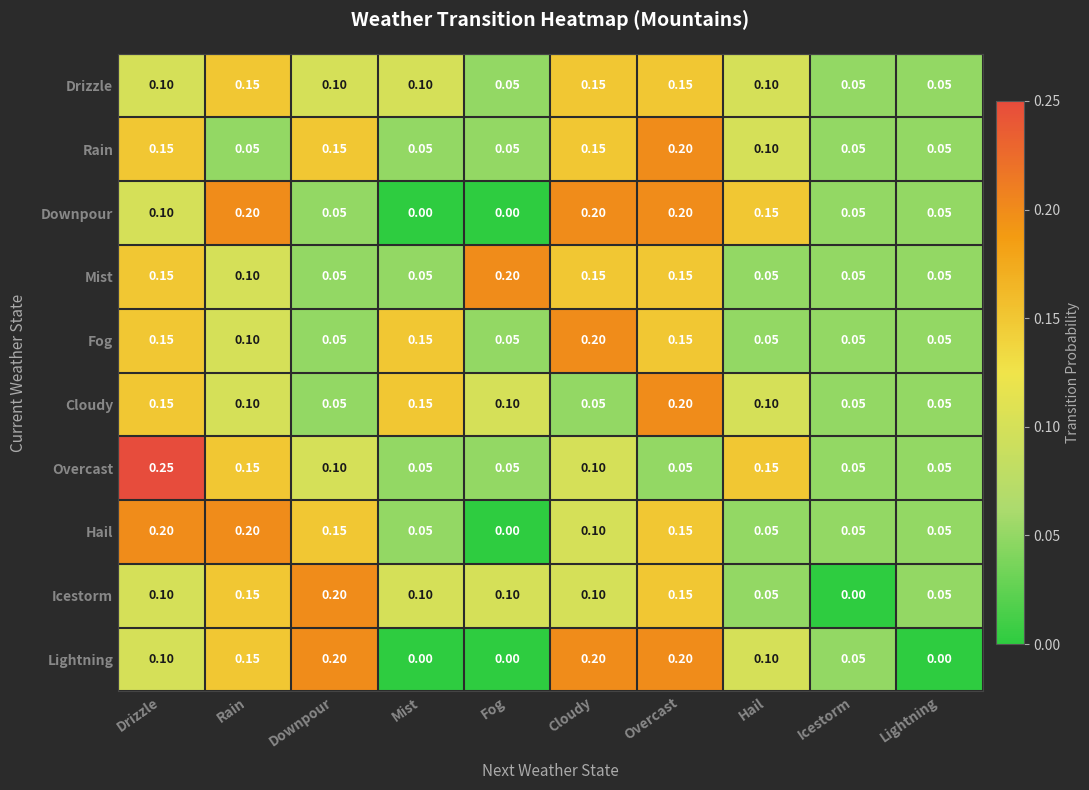

Is the value of Overcast at Rain greater than the value of Lightning at Mist?

Yes